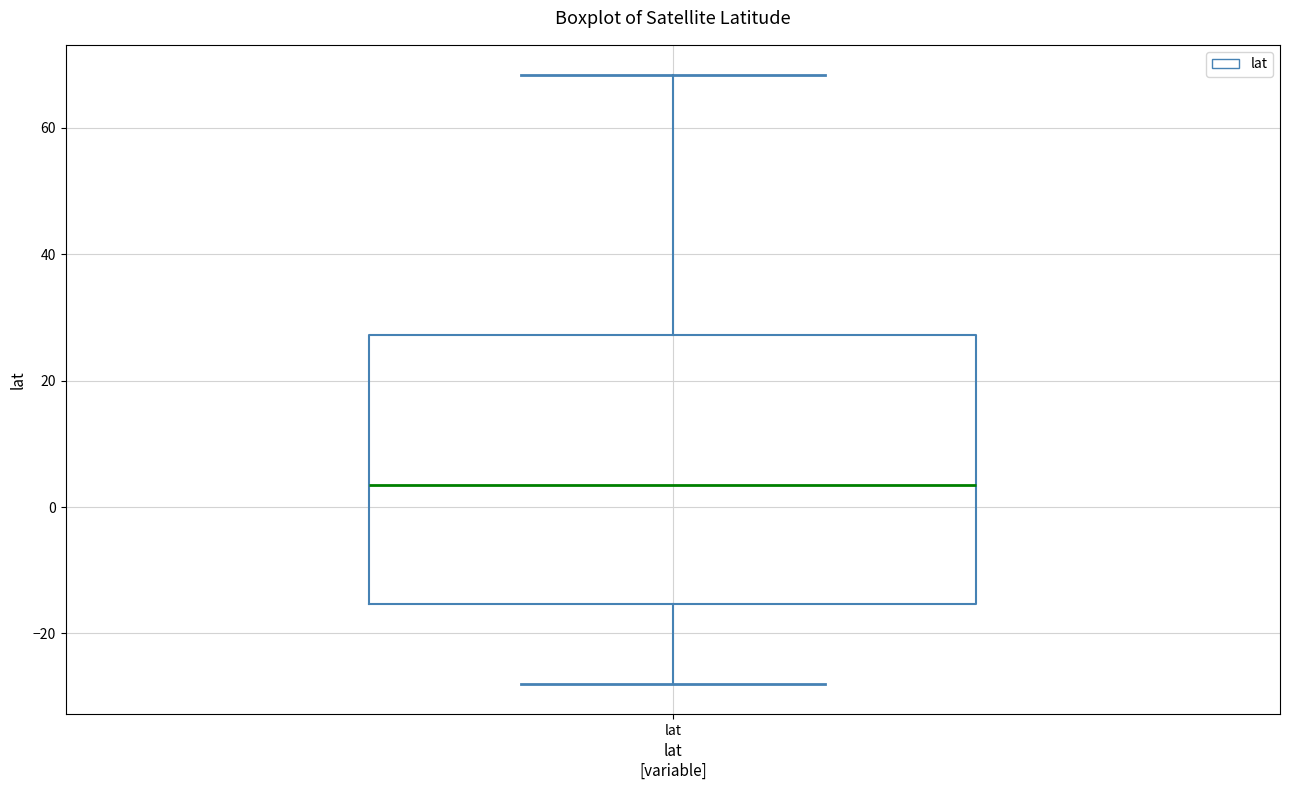

Transcribe this box plot: give where the median line is, the range the box spans, and where the two whiskers end, as read against the y-axis. The values are not printed on the chart, so give them approximately, as read against the axis.

median 4, box -16 to 28, whiskers -28 to 68